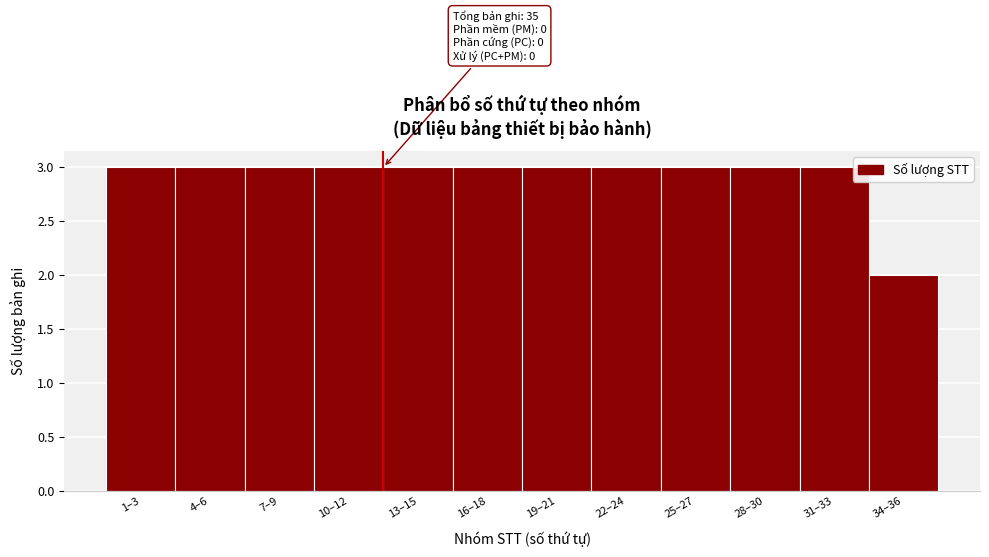

Reading left to right, what are all the values shown in this chart?

3	3	3	3	3	3	3	3	3	3	3	2